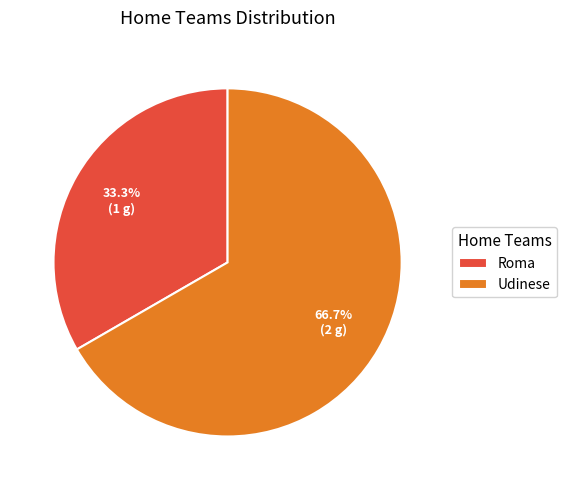

Which slice is the largest?

Udinese